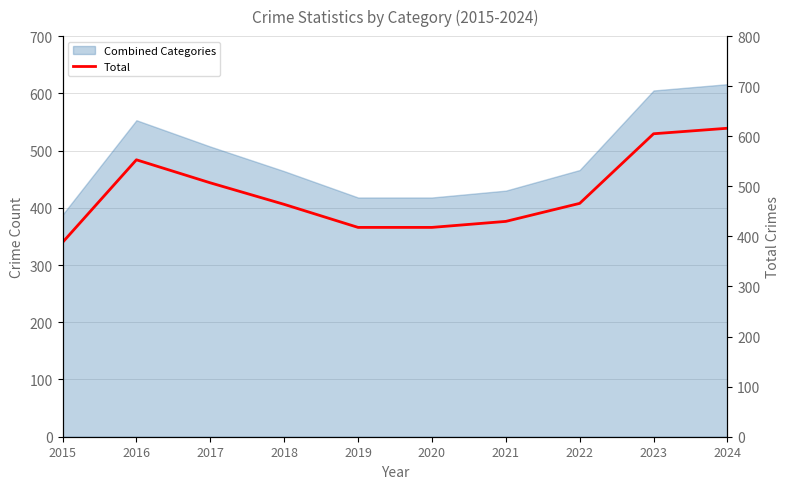

The value at 2023 is 605. True or false?

True